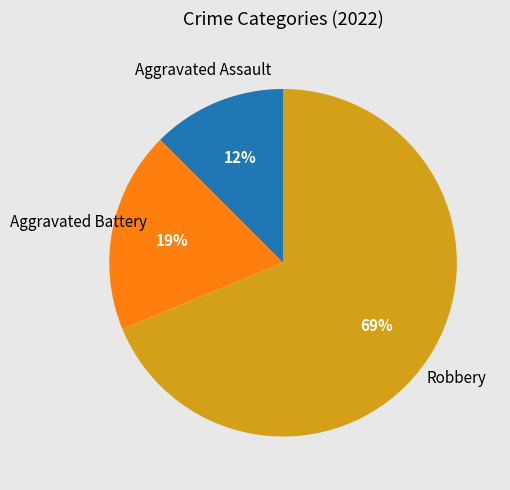

To the nearest percent, what is the average slice percentage?

33%